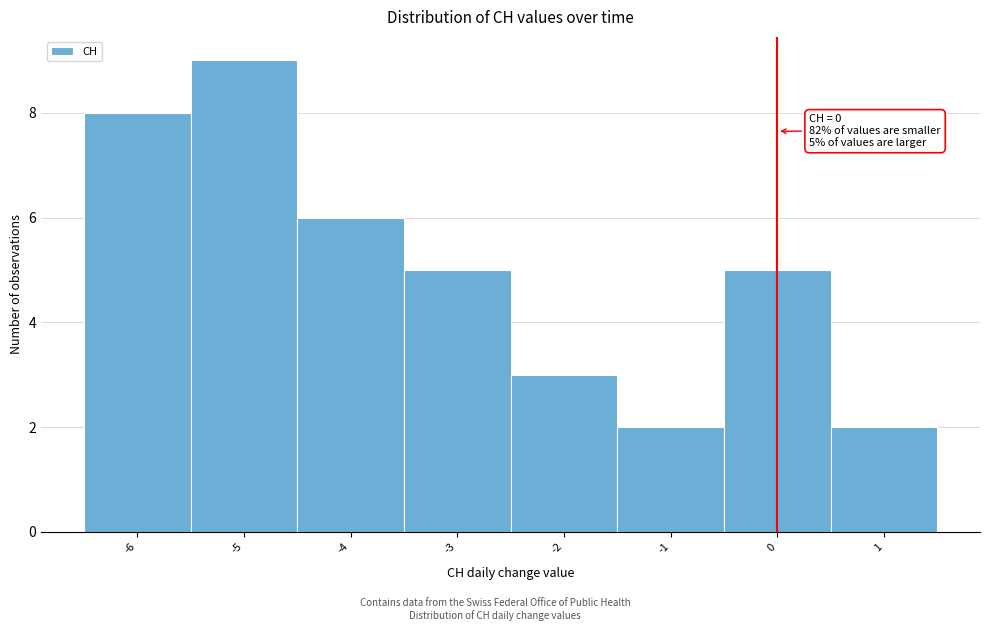

Over which range of the x-axis is the bar tallest?

-5.5 to -4.5